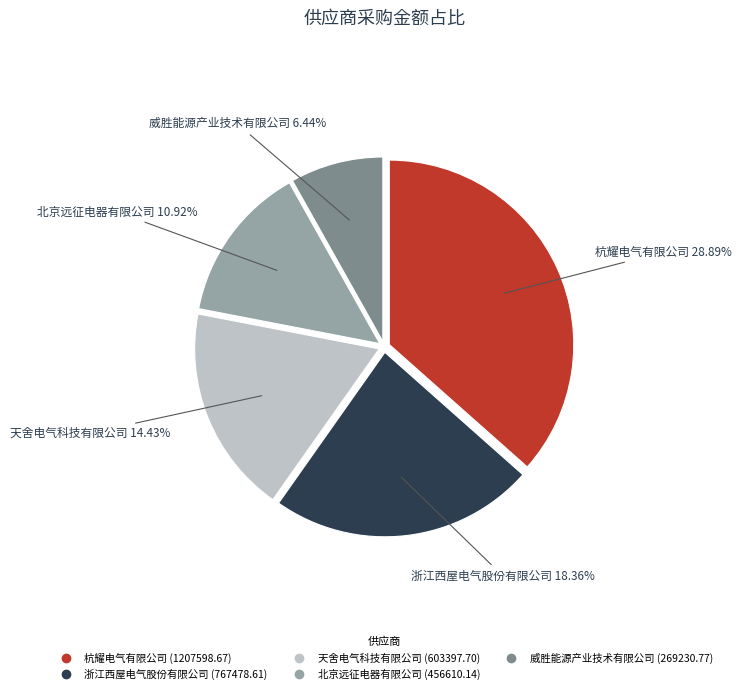

Does 杭耀电气有限公司 account for over 50% of the chart?

No